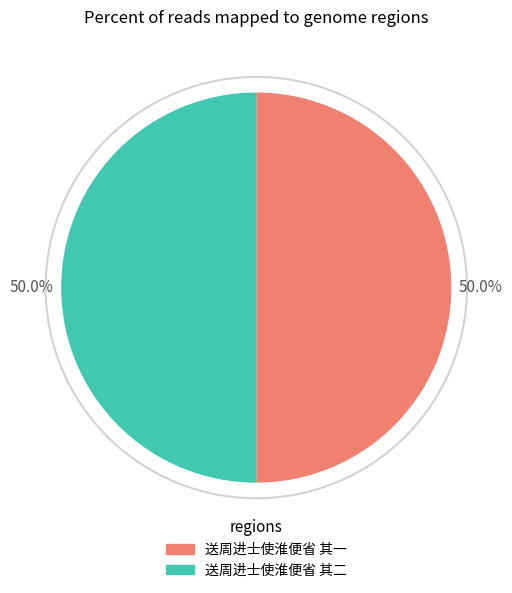

What is the ratio of the value at 送周进士使淮便省 其一 to the value at 送周进士使淮便省 其二?

1.0